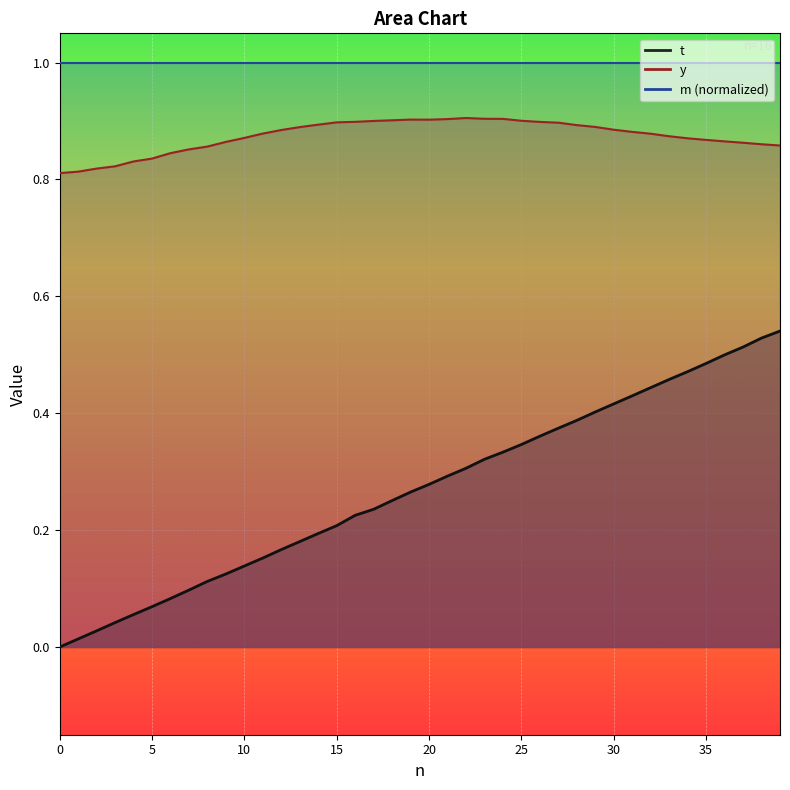

True or false: y has a value of 0.8 at 0.

True